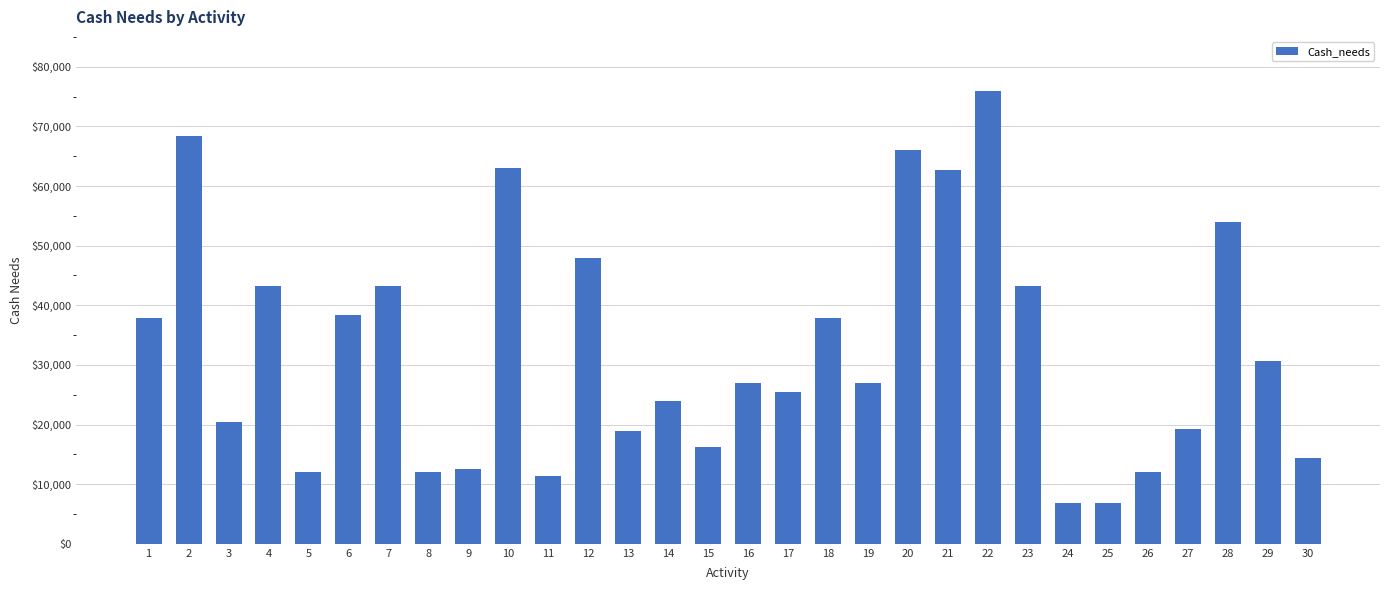

What is the value of the 2nd bar from the left?

68400